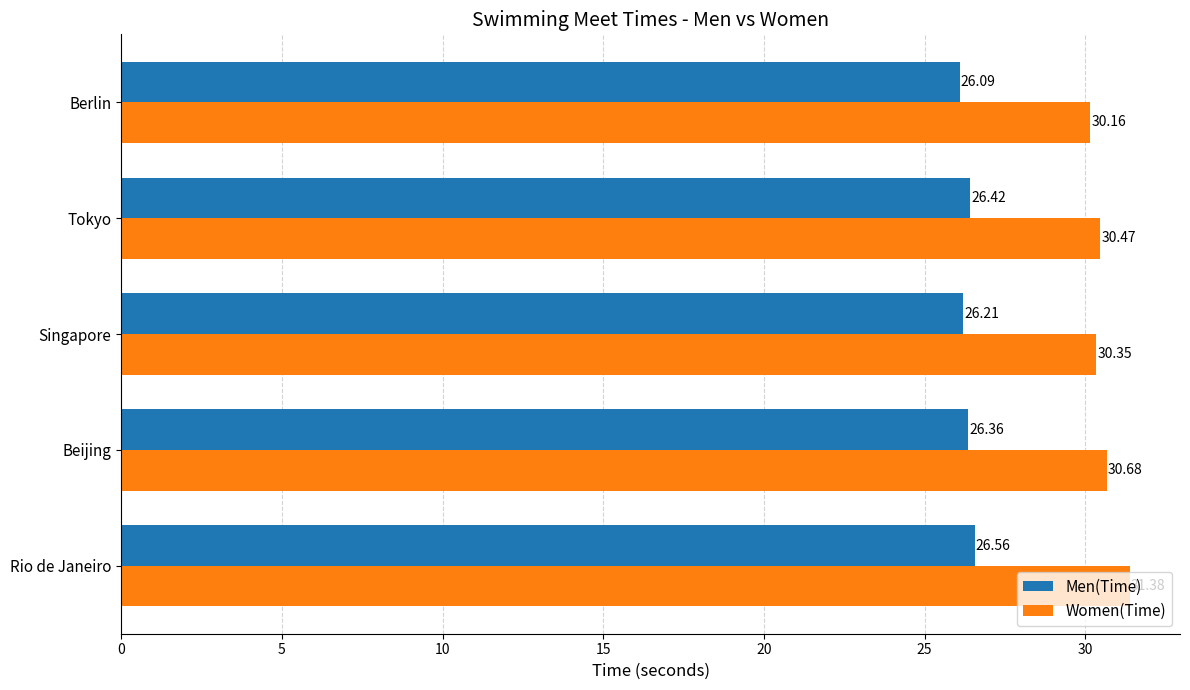

Which series has the largest range (max minus min)?

Women(Time)